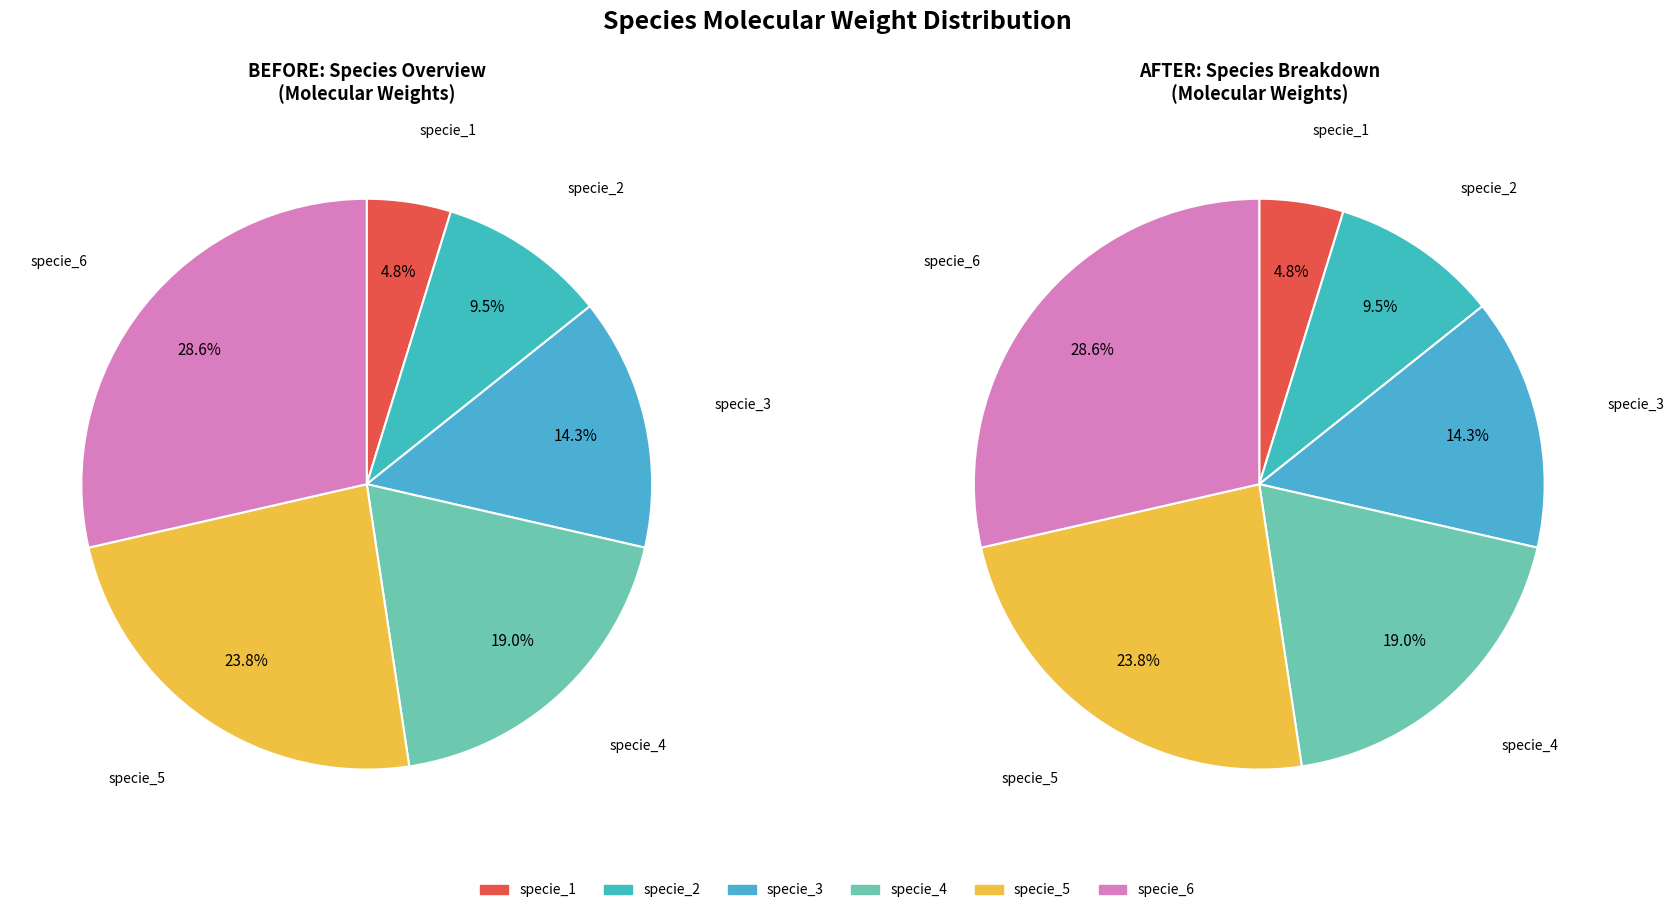

What is the smallest slice in the pie chart?

specie_1